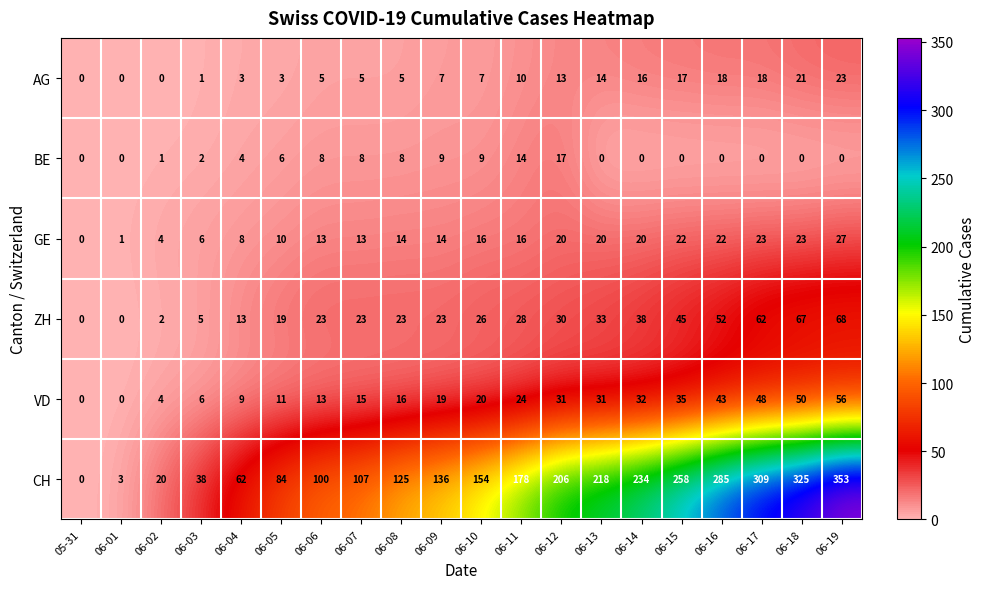

At how many categories does at least one series exceed 132?

11